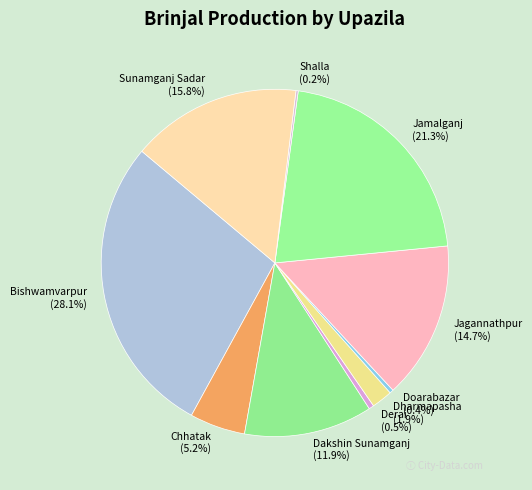

True or false: Dakshin Sunamganj accounts for 4% of the total.

False